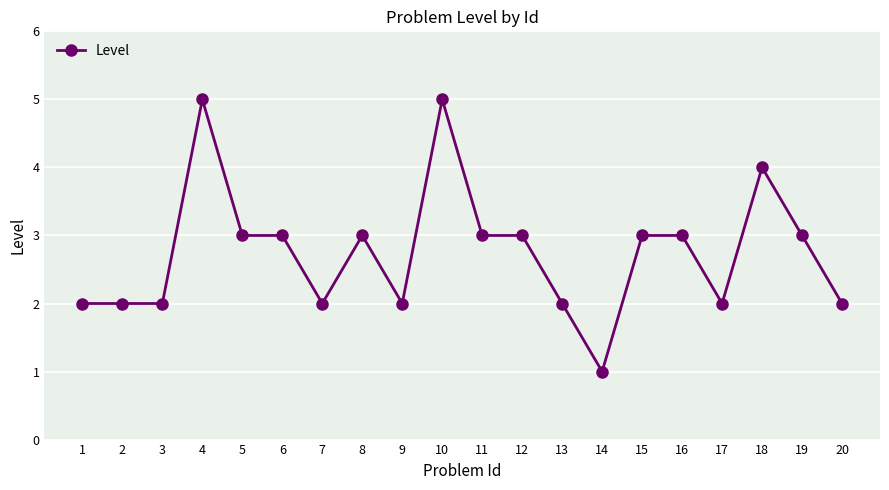

What is the average value?

3